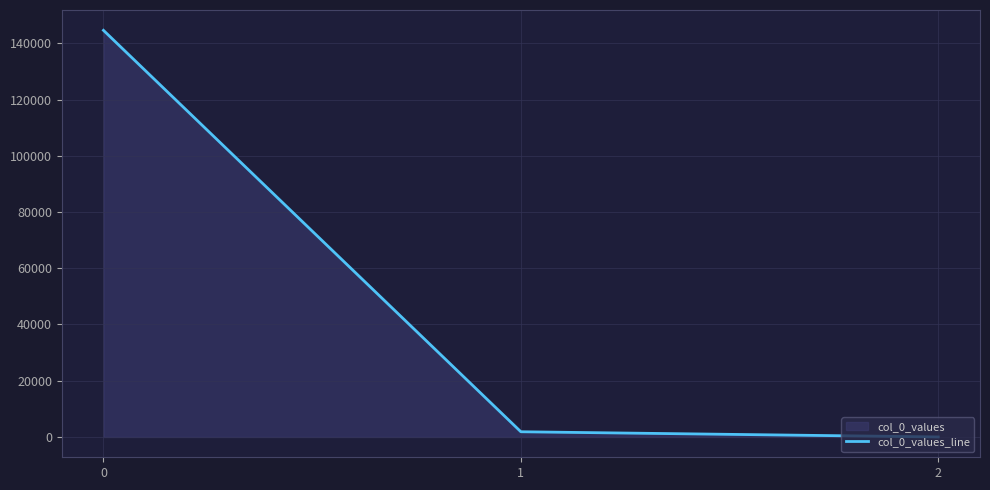

Reading left to right, what are all the values shown in this chart?

144640.1	1844.8	0.2